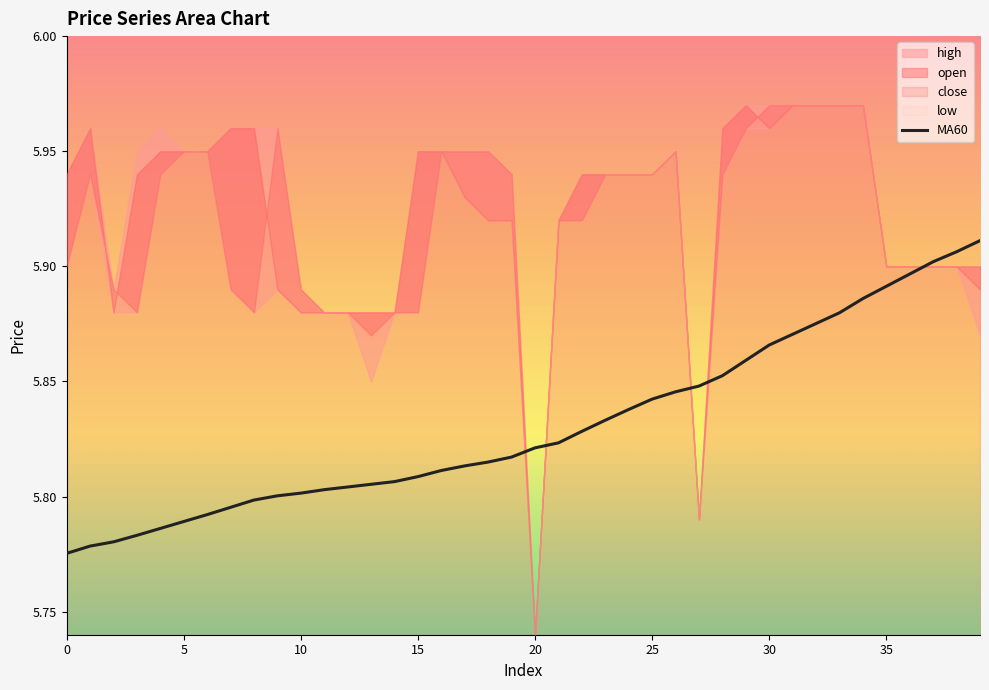

Is it true that MA60 equals 2.3 at 10?

False